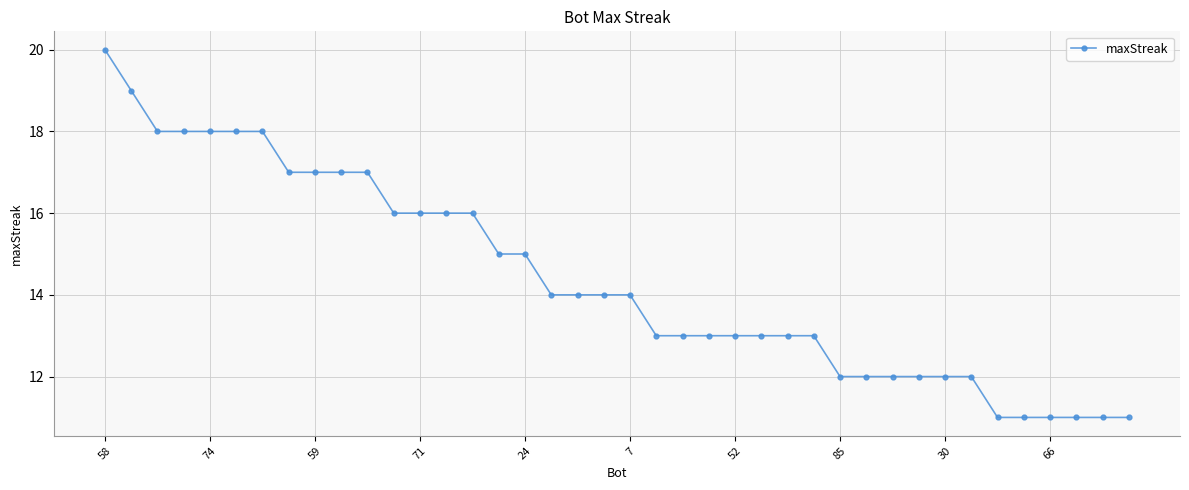

What is the value of the 5th point from the left?

18